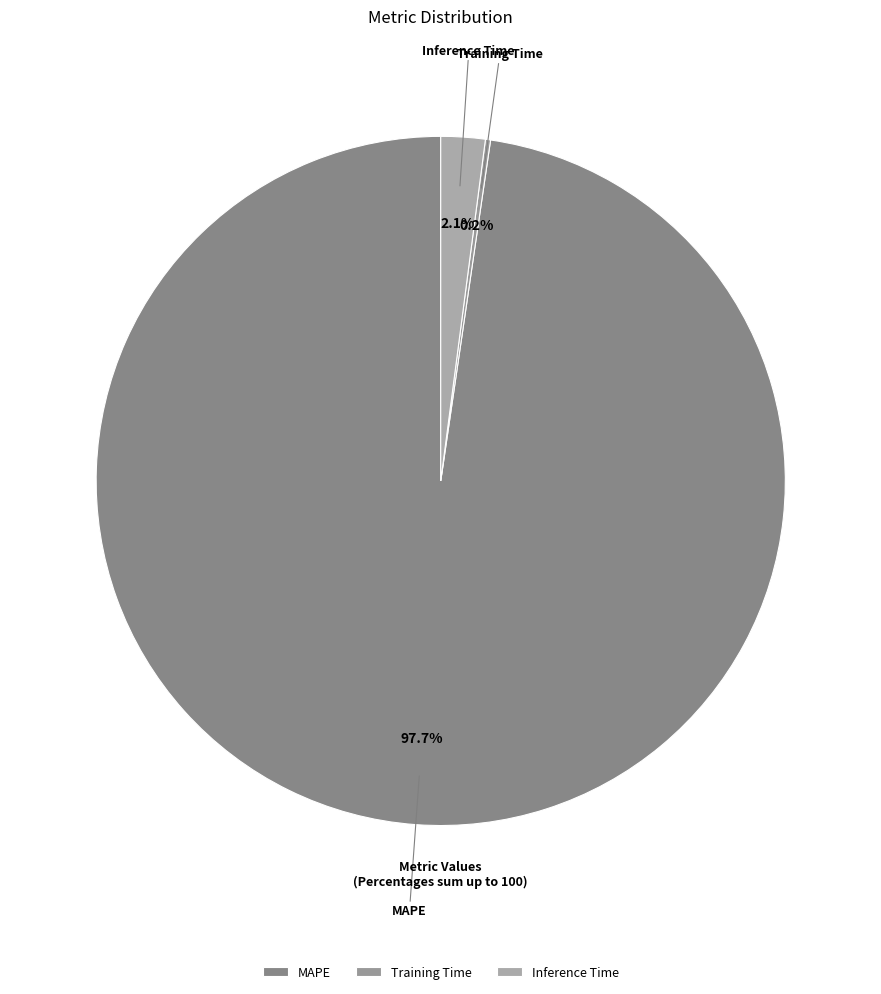

Which category has the biggest portion of the pie?

MAPE